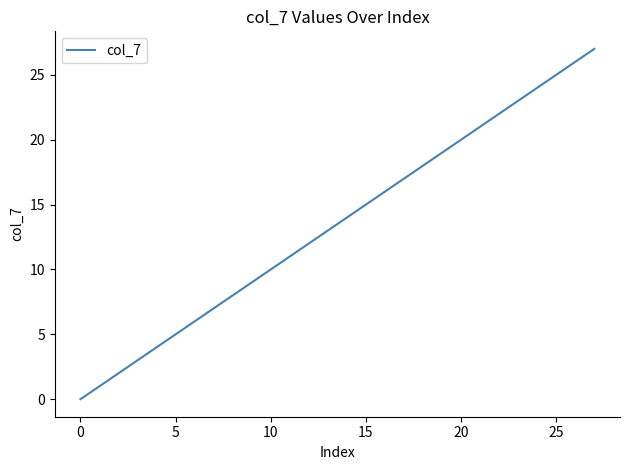

What is the difference between the maximum and minimum values?

27